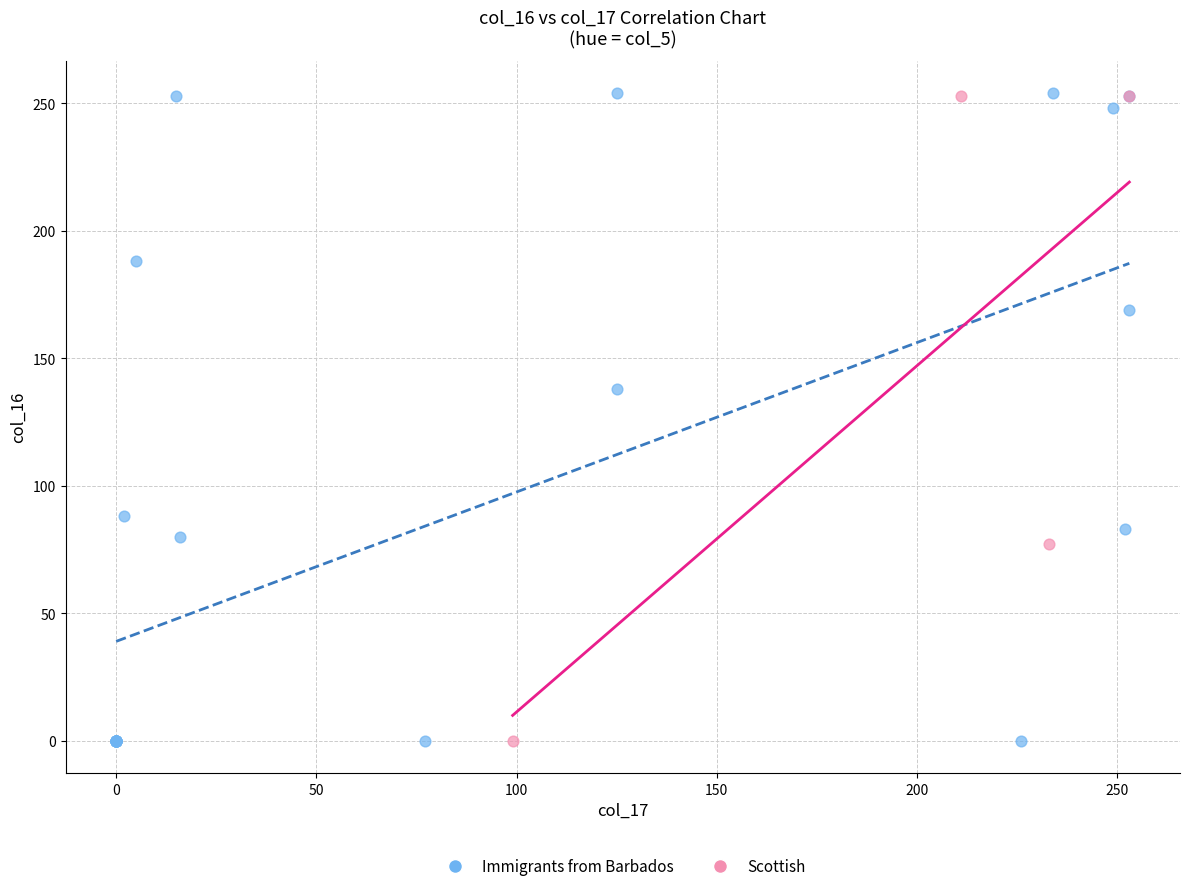

Which series has the largest Y range (max minus min)?

Immigrants from Barbados